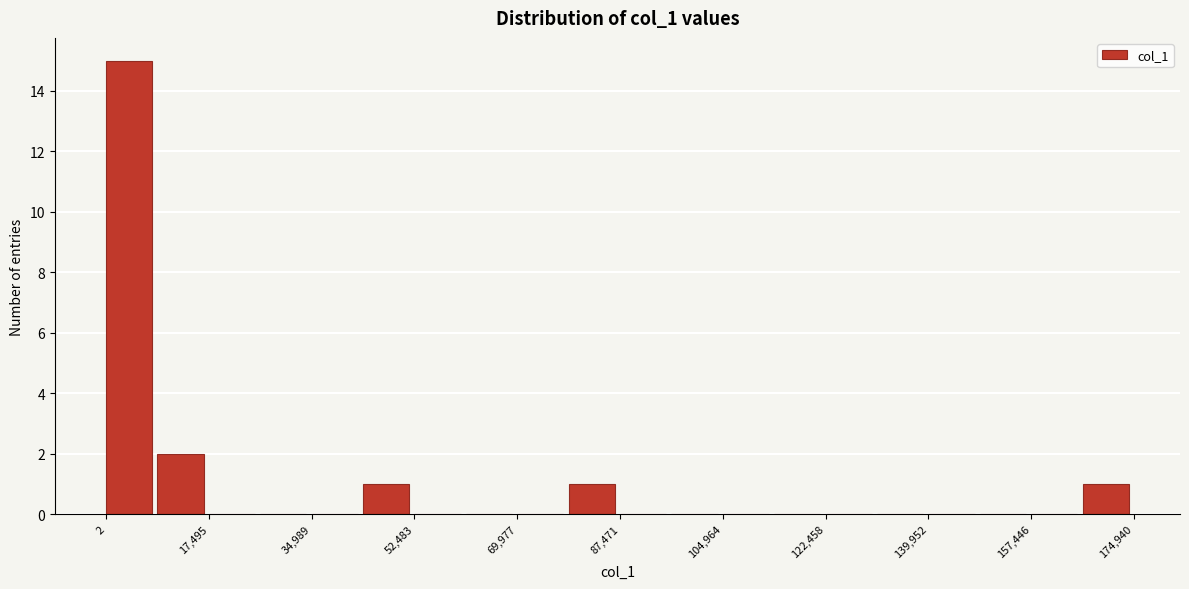

Which range on the x-axis has the tallest bar?

0 to 8000